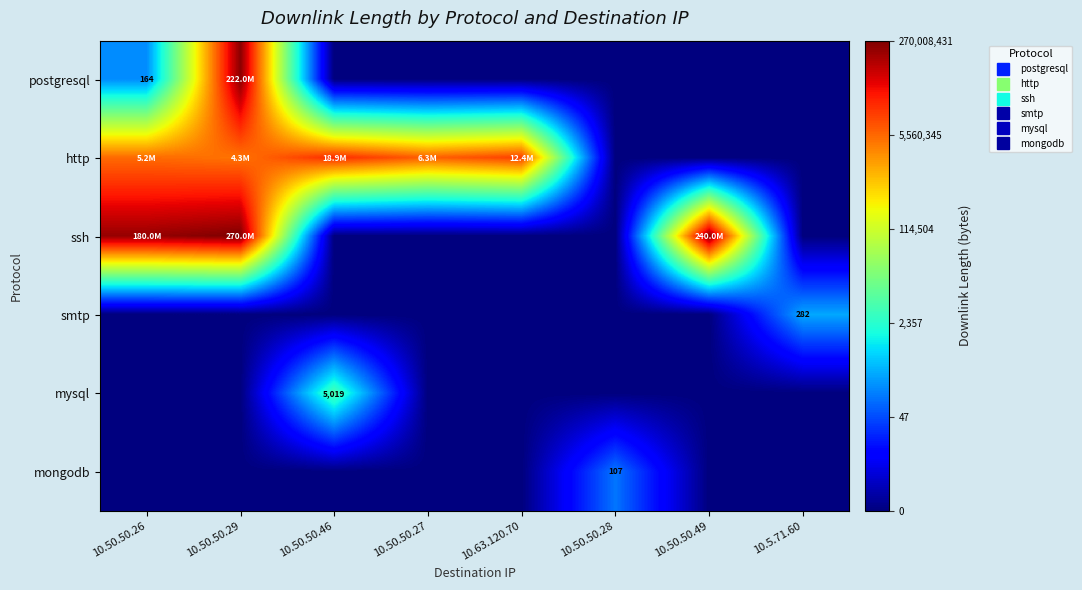

True or false: smtp has a value of 0.0 at 10.50.50.27.

True